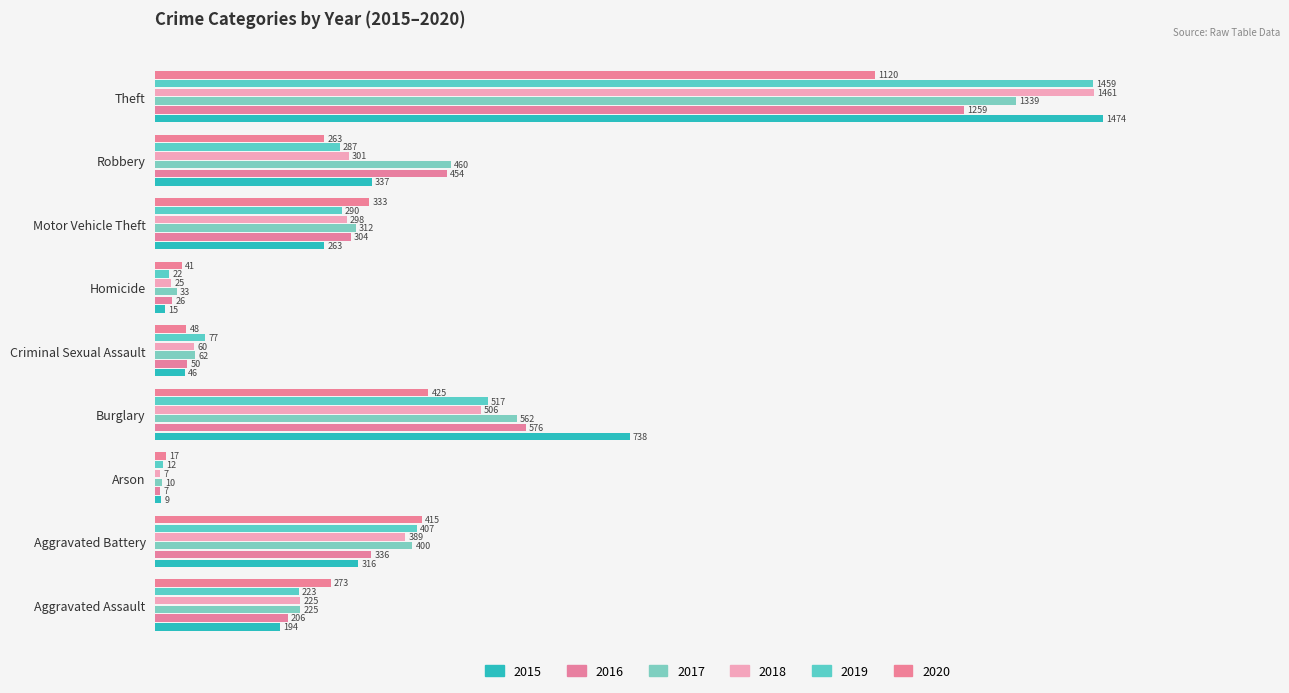

What is the label of the 6th bar from the right?

Burglary